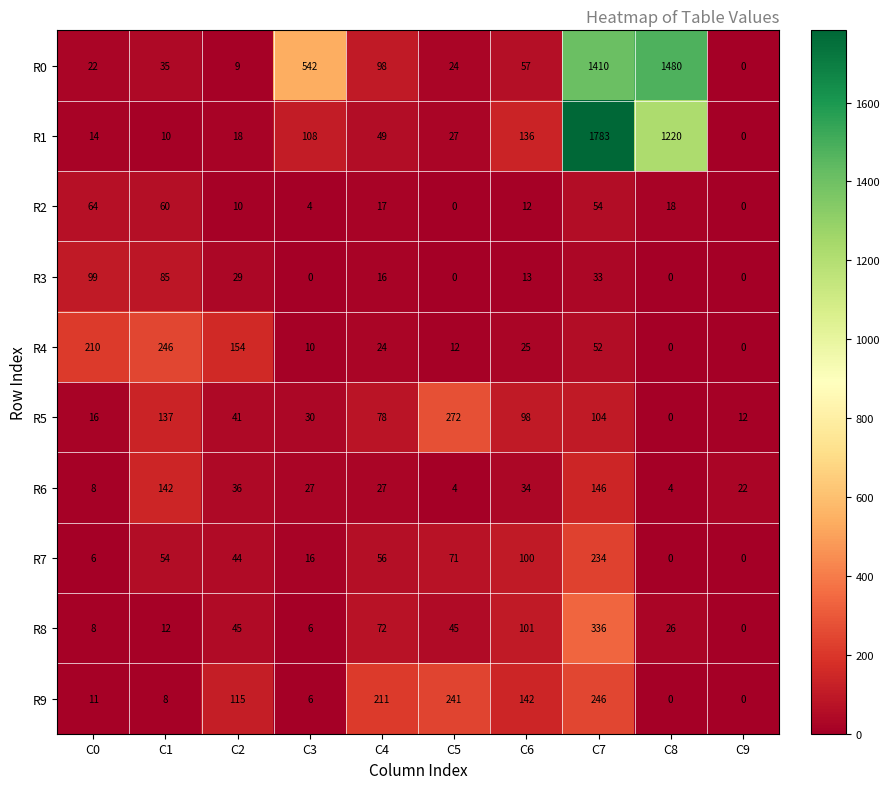

Between C6 and C9, which series saw the biggest shift?

R9